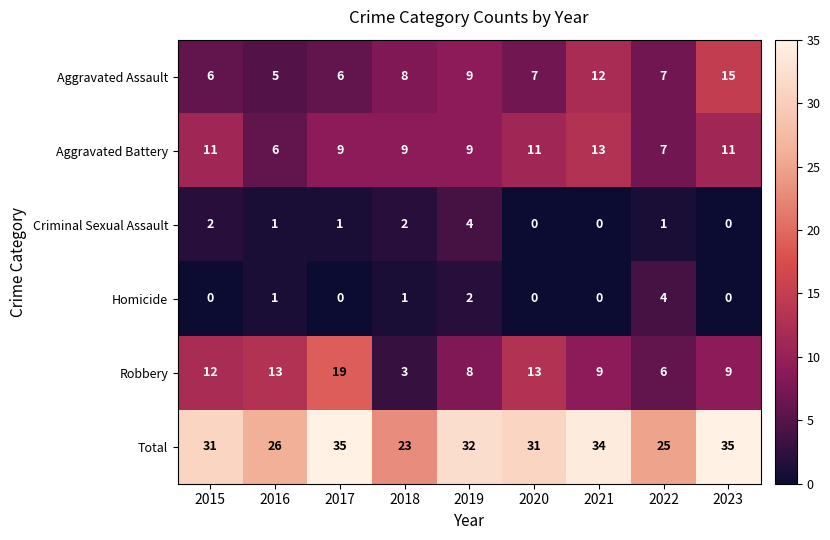

What is the maximum value shown in the chart?

35